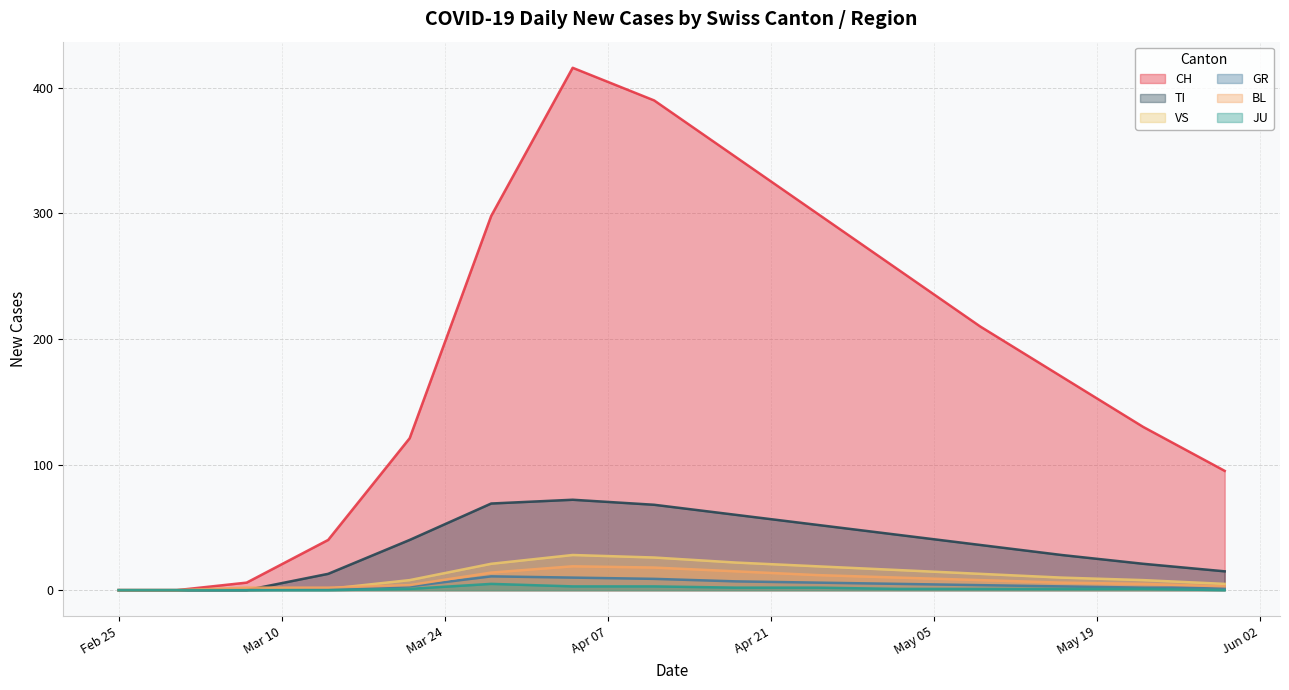

Which series has the largest total across all categories?

CH